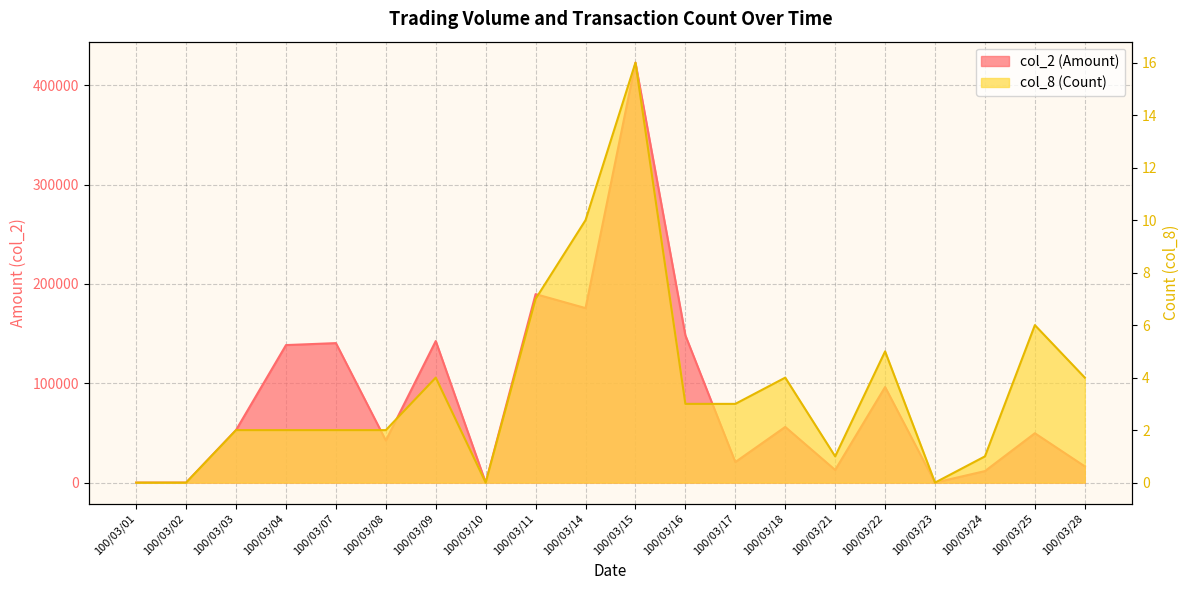

At 100/03/10, list the series in order from largest to smallest.

col_2 (Amount), col_8 (Count)